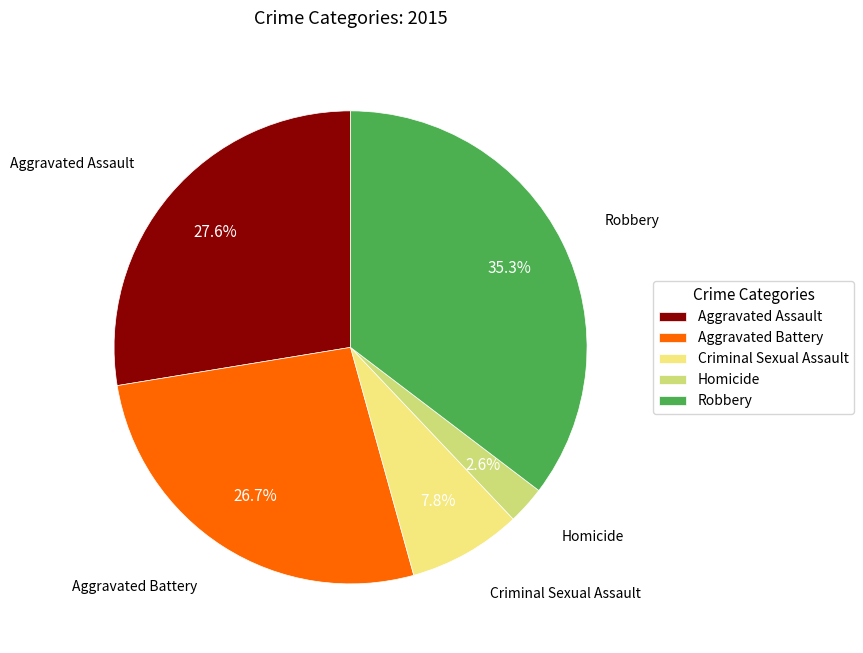

Rank the categories by value from lowest to highest.

Homicide, Criminal Sexual Assault, Aggravated Battery, Aggravated Assault, Robbery